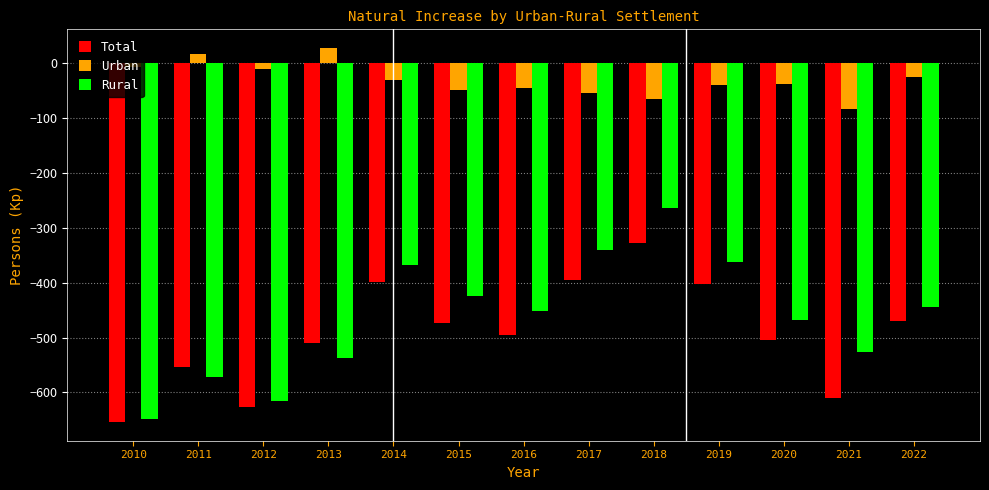

List the series in order of their peak value, lowest first.

Total, Rural, Urban